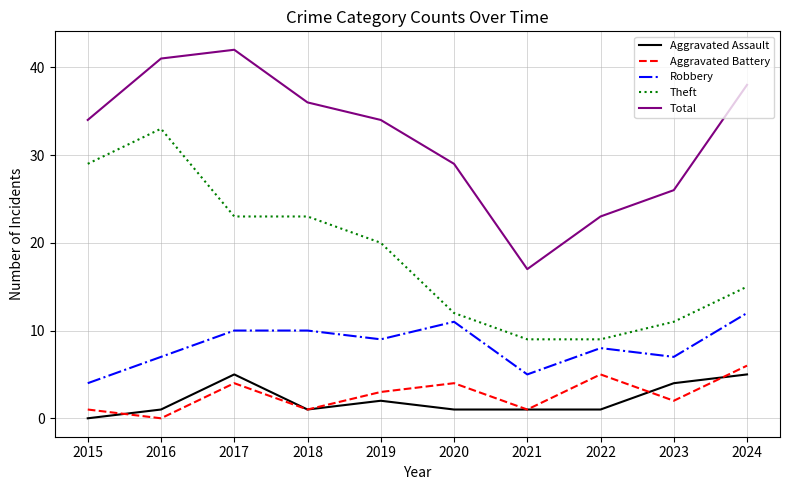

True or false: Total has more than 0 interior local peaks.

True